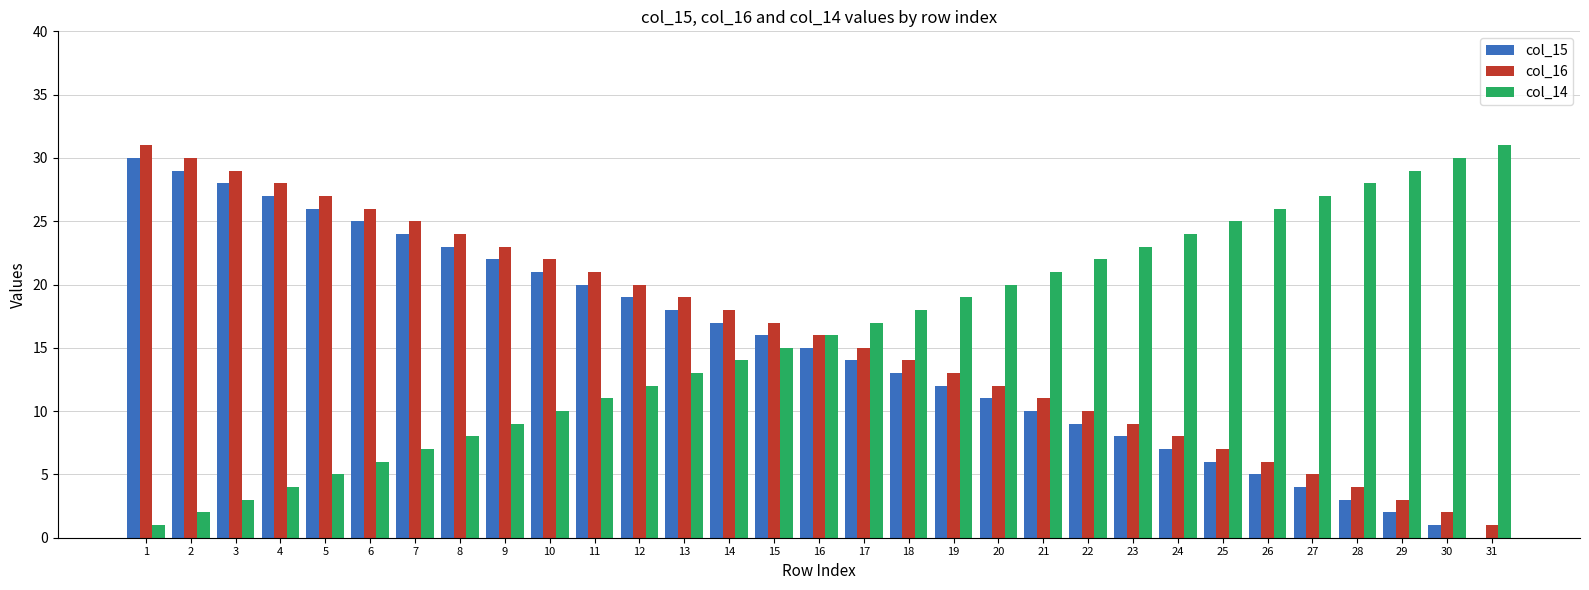

Reading left to right, what are all the values shown in this chart?

col_15: 1=30	2=29	3=28	4=27	5=26	6=25	7=24	8=23	9=22	10=21	11=20	12=19	13=18	14=17	15=16	16=15	17=14	18=13	19=12	20=11	21=10	22=9	23=8	24=7	25=6	26=5	27=4	28=3	29=2	30=1	31=0
col_16: 1=31	2=30	3=29	4=28	5=27	6=26	7=25	8=24	9=23	10=22	11=21	12=20	13=19	14=18	15=17	16=16	17=15	18=14	19=13	20=12	21=11	22=10	23=9	24=8	25=7	26=6	27=5	28=4	29=3	30=2	31=1
col_14: 1=1	2=2	3=3	4=4	5=5	6=6	7=7	8=8	9=9	10=10	11=11	12=12	13=13	14=14	15=15	16=16	17=17	18=18	19=19	20=20	21=21	22=22	23=23	24=24	25=25	26=26	27=27	28=28	29=29	30=30	31=31